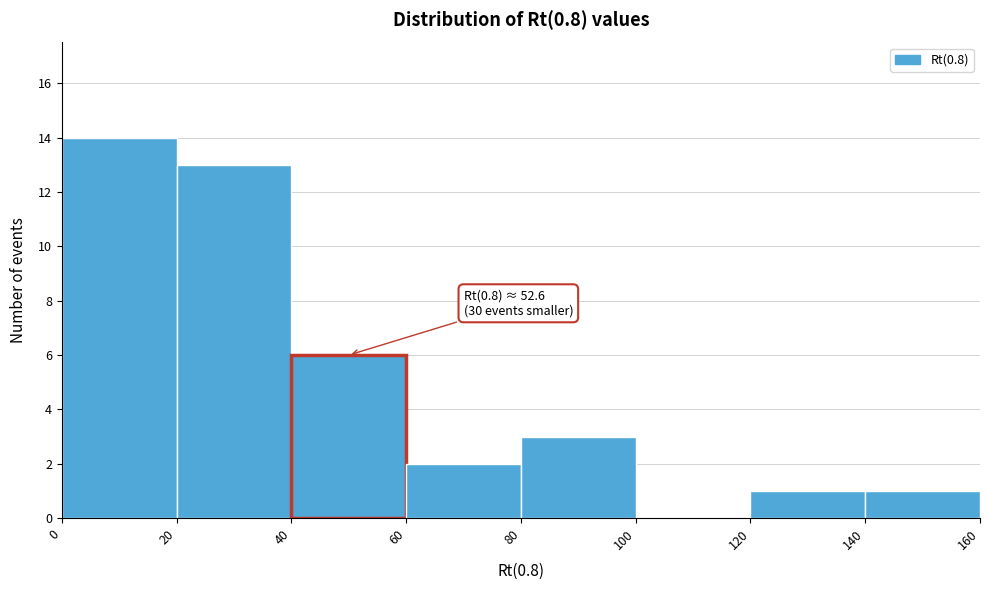

Over which range of the x-axis is the bar tallest?

0 to 20